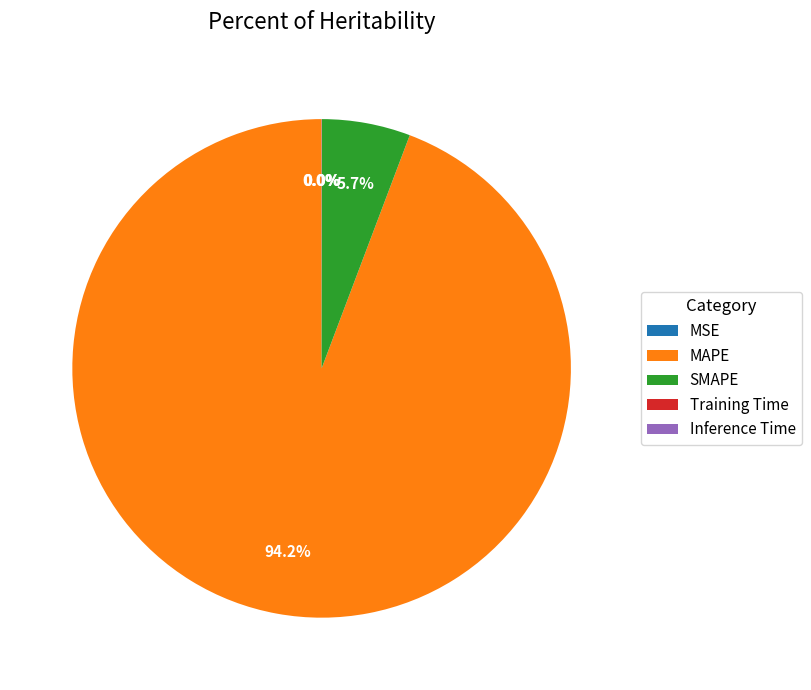

Which has a higher value, MAPE or SMAPE?

MAPE